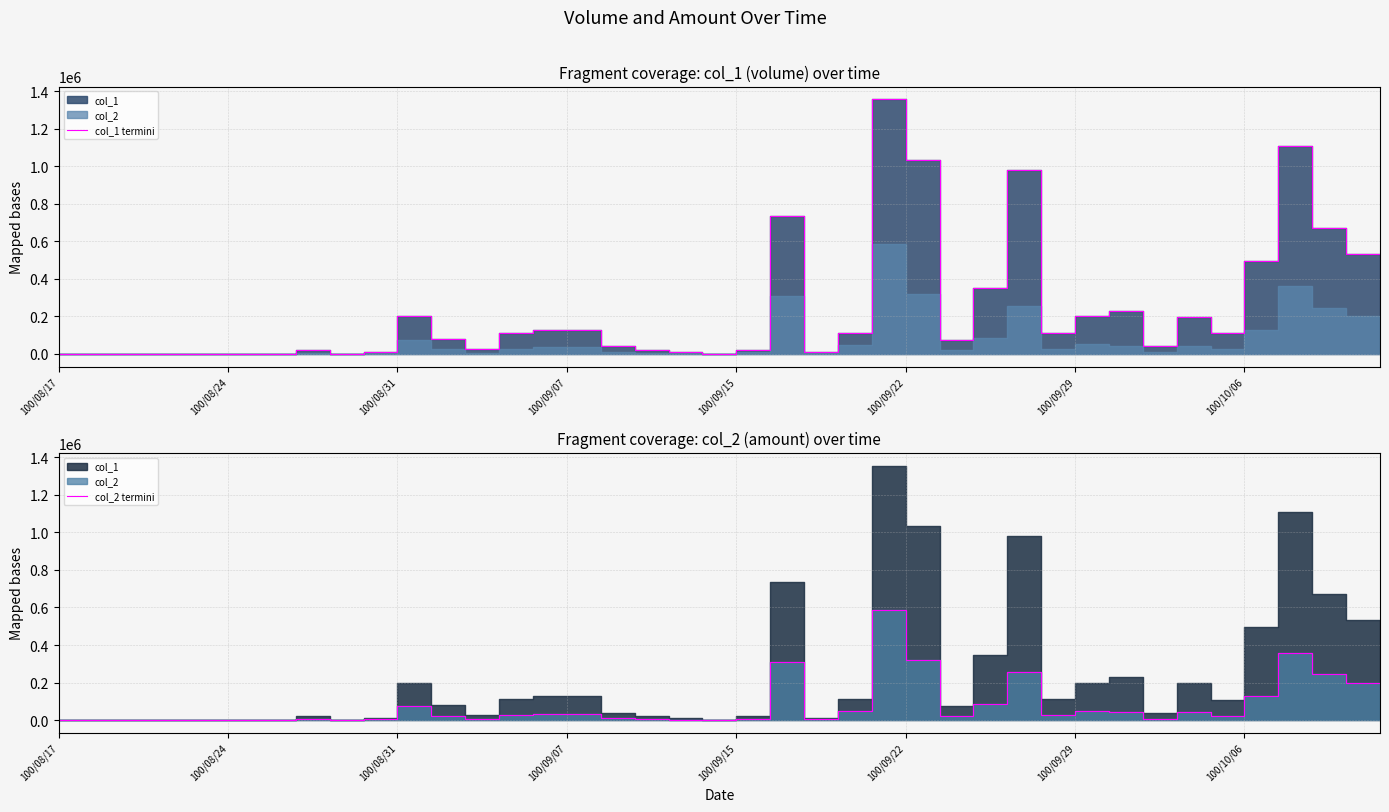

True or false: col_2 termini has a value of 22187 at 24.

False